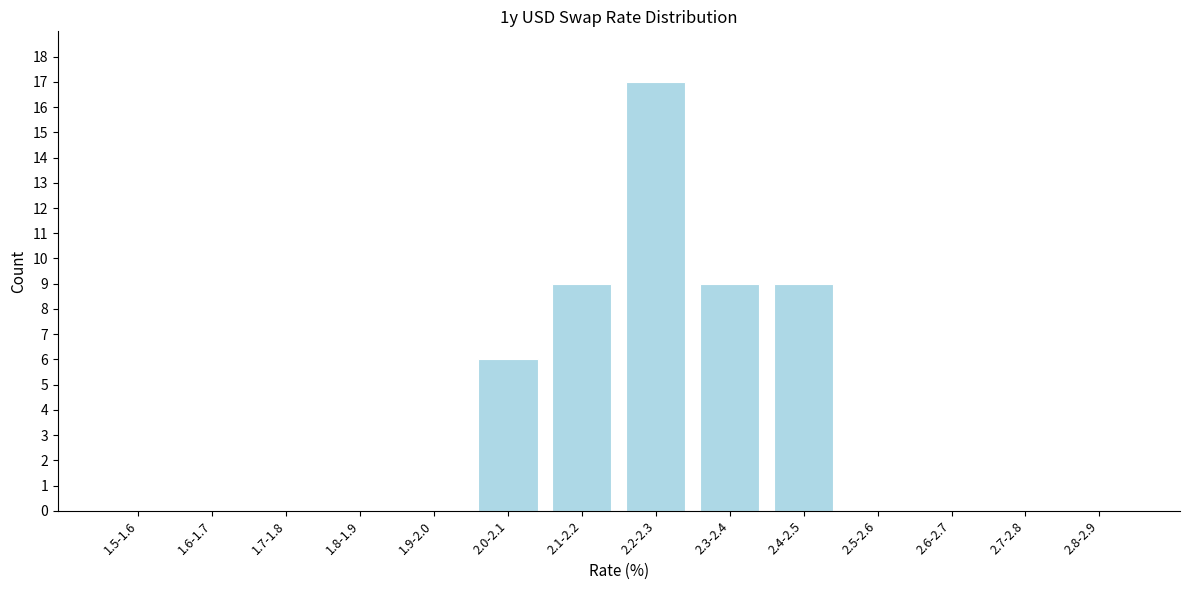

Reading left to right, extract all data points from this chart.

1.5-1.6=0	1.6-1.7=0	1.7-1.8=0	1.8-1.9=0	1.9-2.0=0	2.0-2.1=6	2.1-2.2=9	2.2-2.3=17	2.3-2.4=9	2.4-2.5=9	2.5-2.6=0	2.6-2.7=0	2.7-2.8=0	2.8-2.9=0